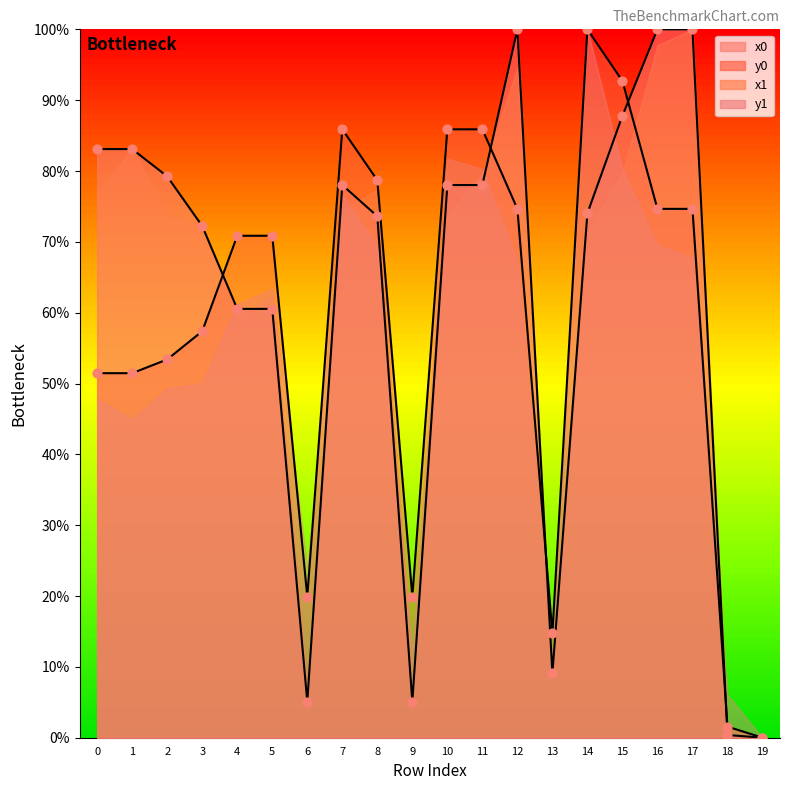

What is the total value across all series at 8?

304.6